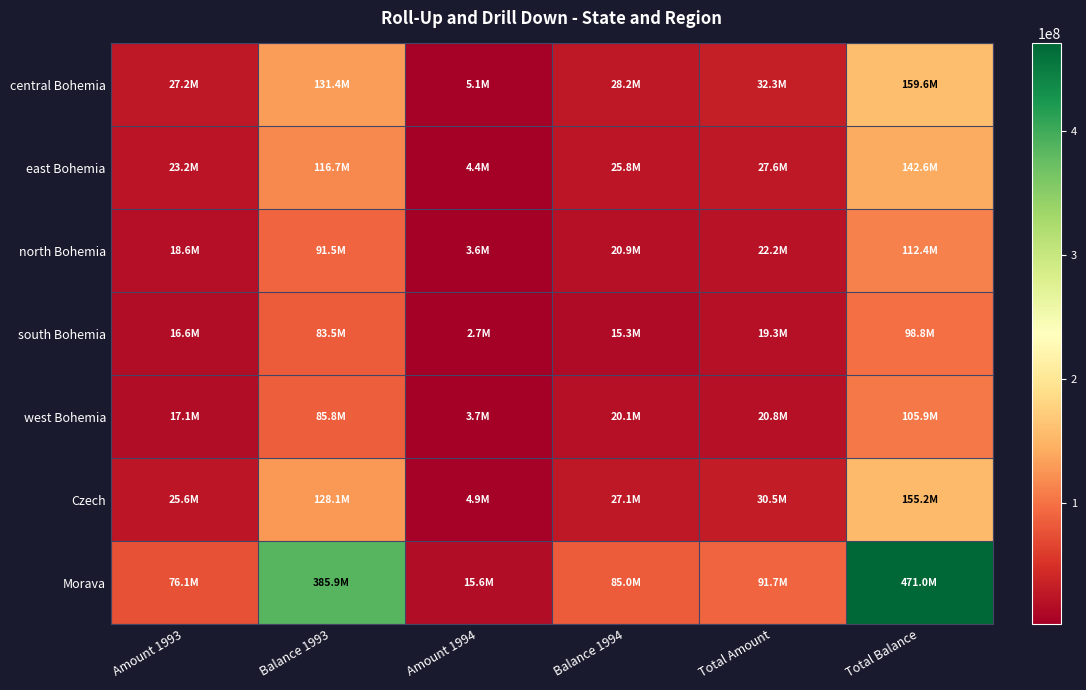

Which has a higher value, Amount 1994 or Balance 1993?

Balance 1993